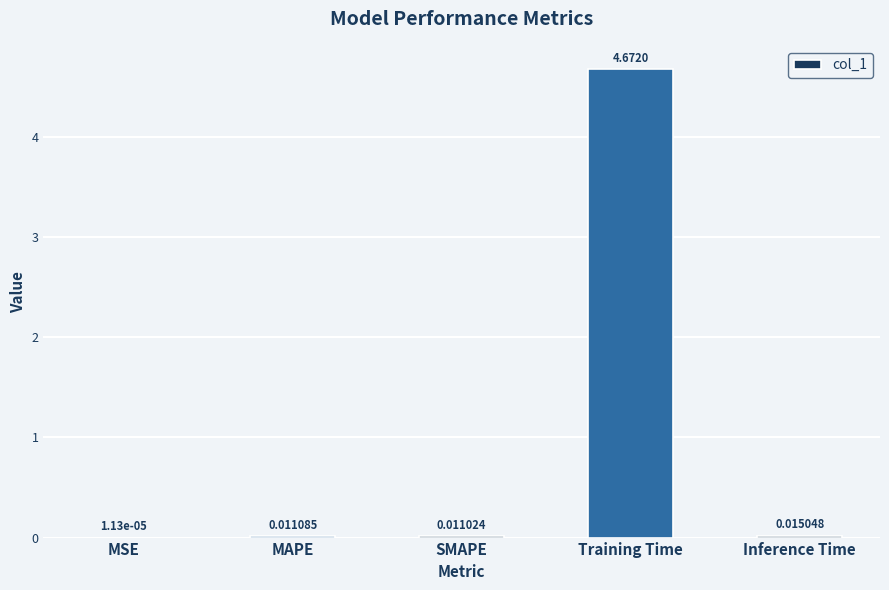

Which category has the highest value across all series?

Training Time